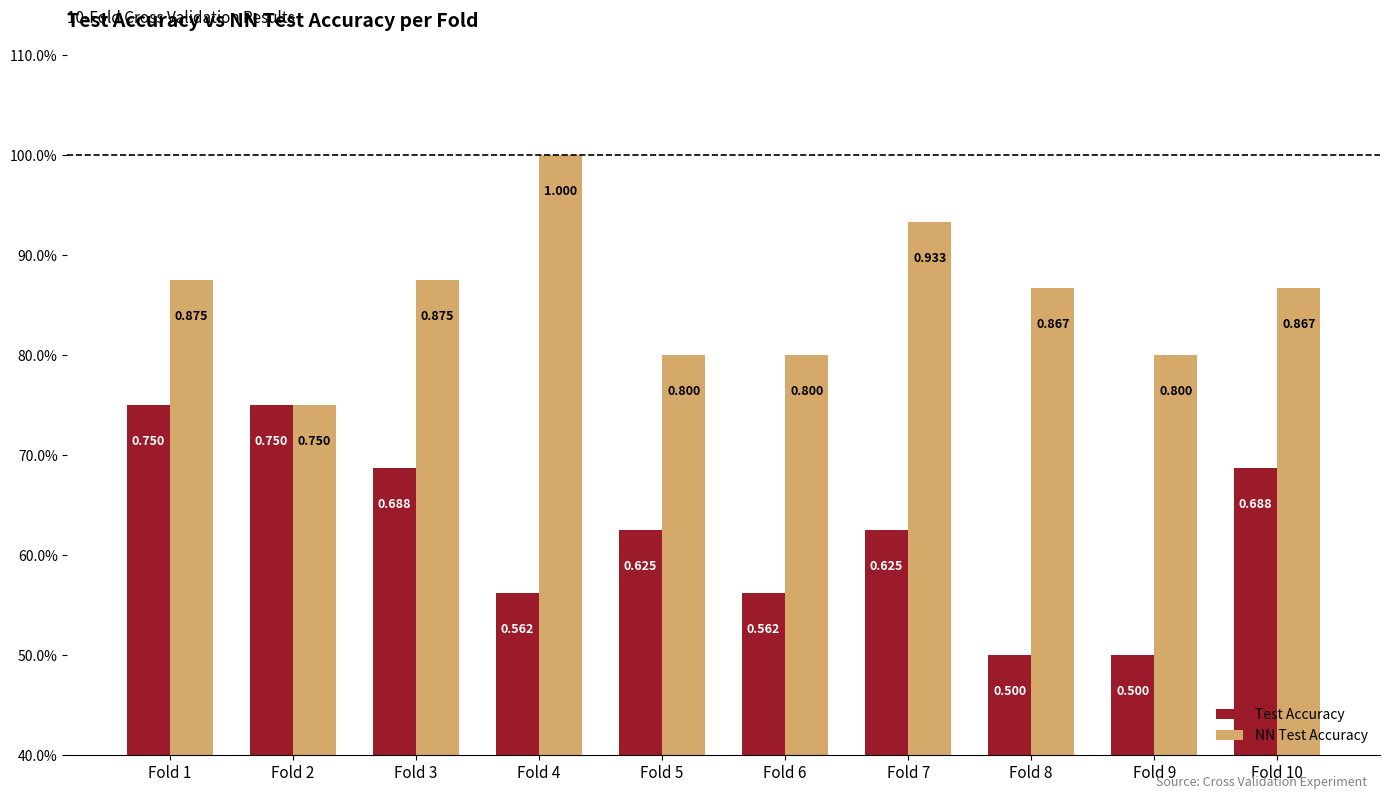

Which label corresponds to the largest value in the chart?

Fold 4